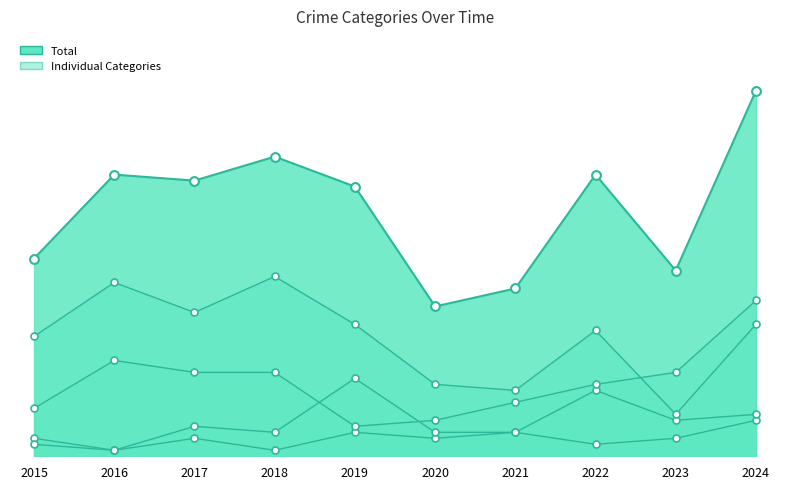

Which series reaches the minimum Y coordinate?

Aggravated Assault